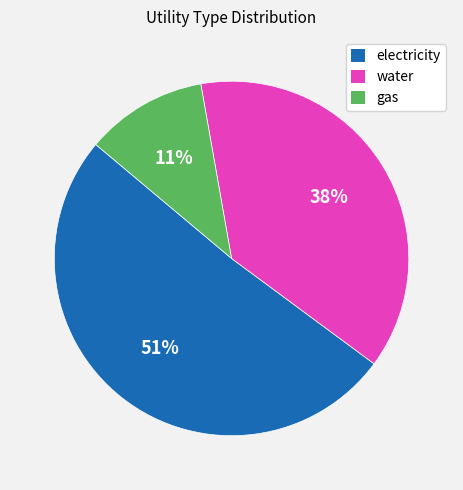

Does gas represent more than half of the total?

No